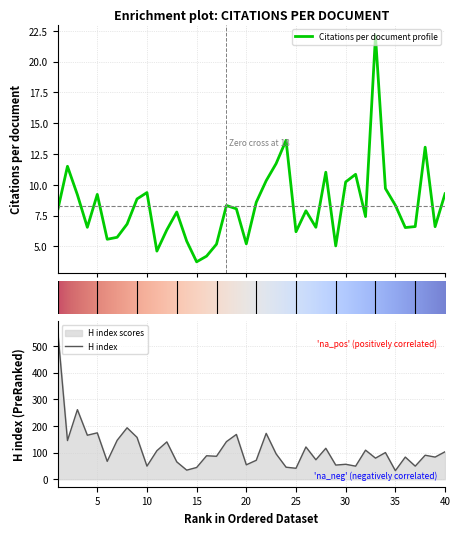

What is the value of the H index point at the 38th from the left?

90.0